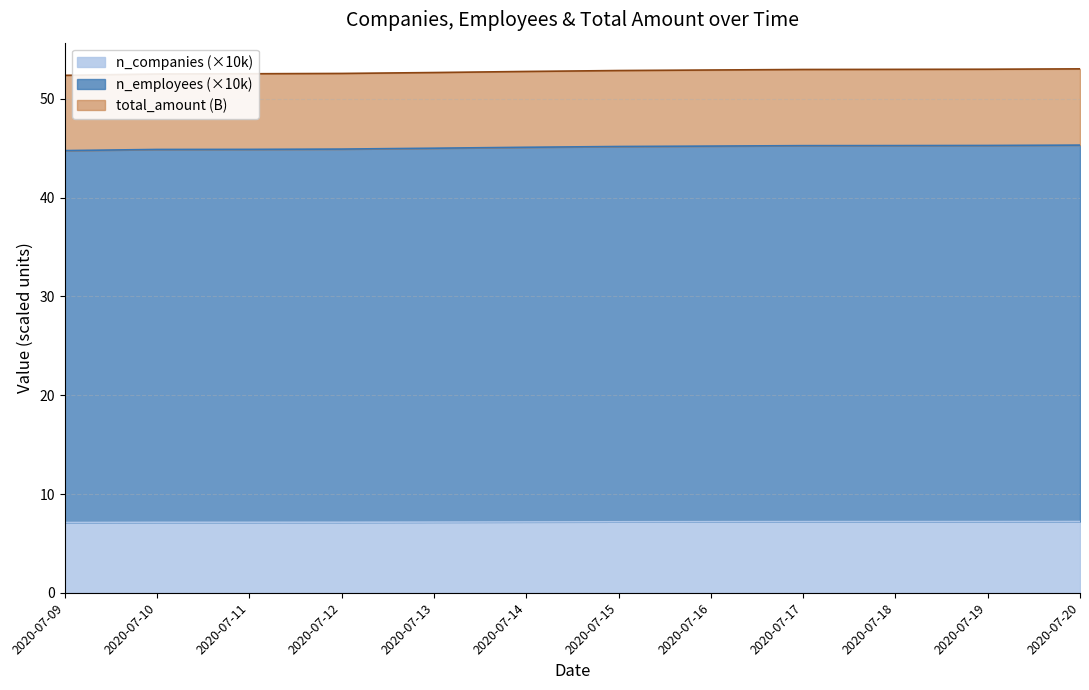

Which has a higher value, 2020-07-09 or 2020-07-11?

2020-07-11